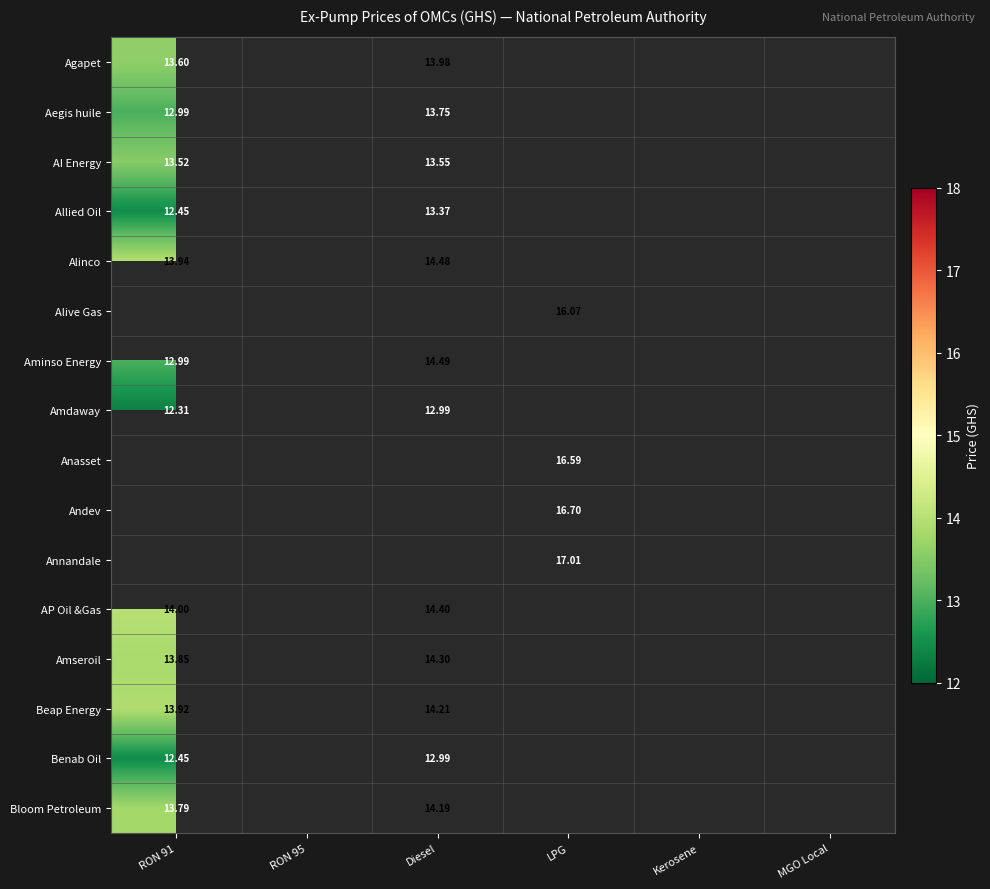

At how many categories does at least one series exceed 5?

3